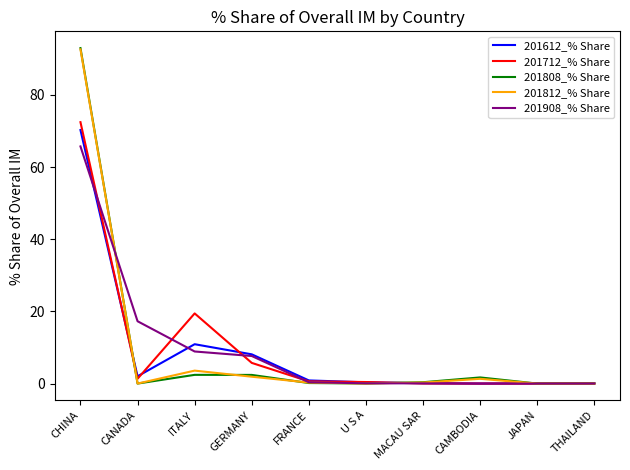

Which series has the widest spread of values?

201808_% Share